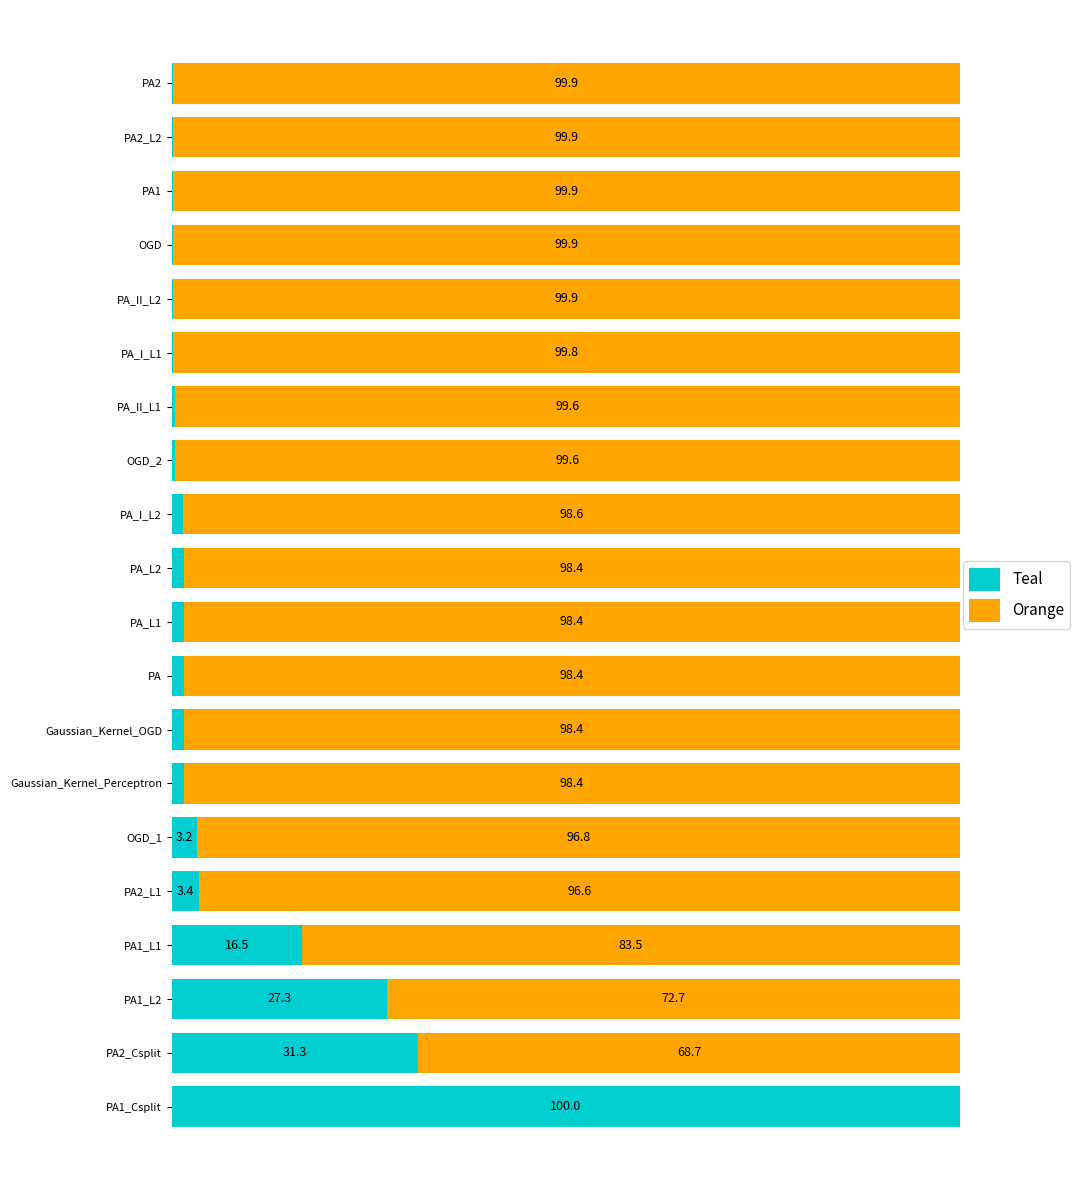

What is the value of the Teal bar at the 6th from the left?

3.2